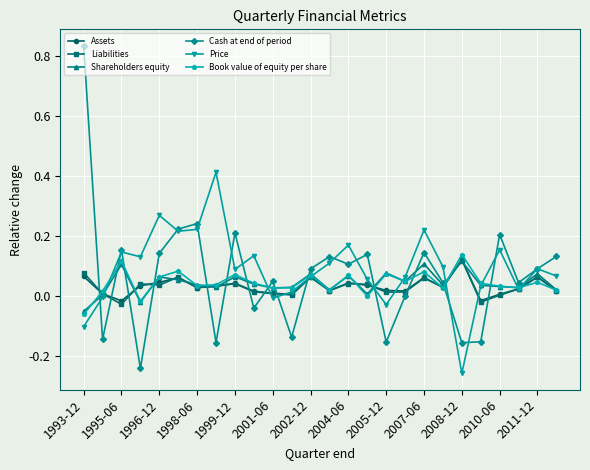

Which series has the widest spread of values?

Cash at end of period